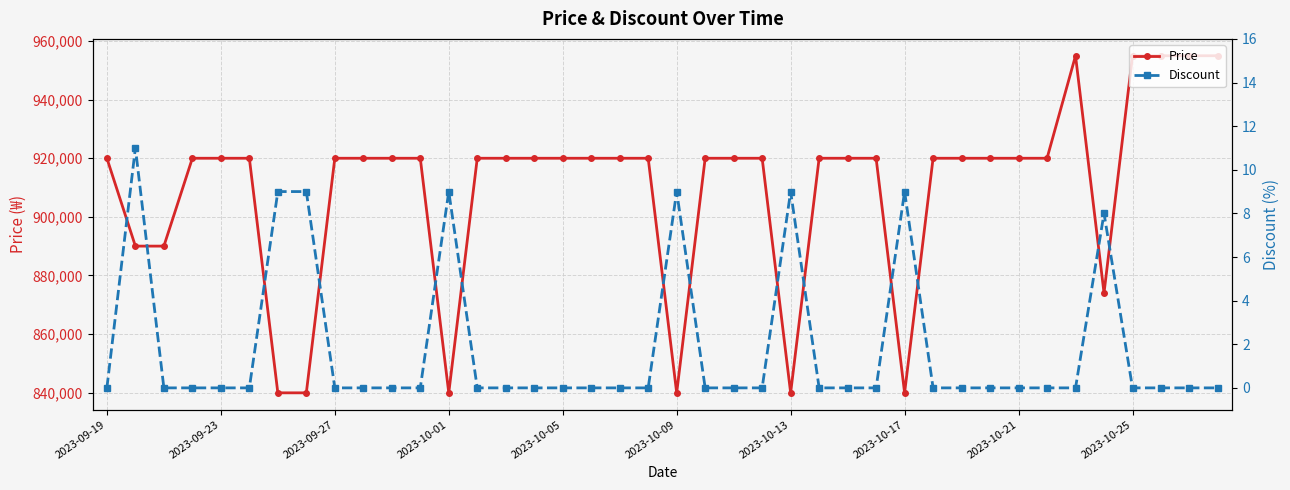

Which label corresponds to the smallest value in the chart?

2023-09-19